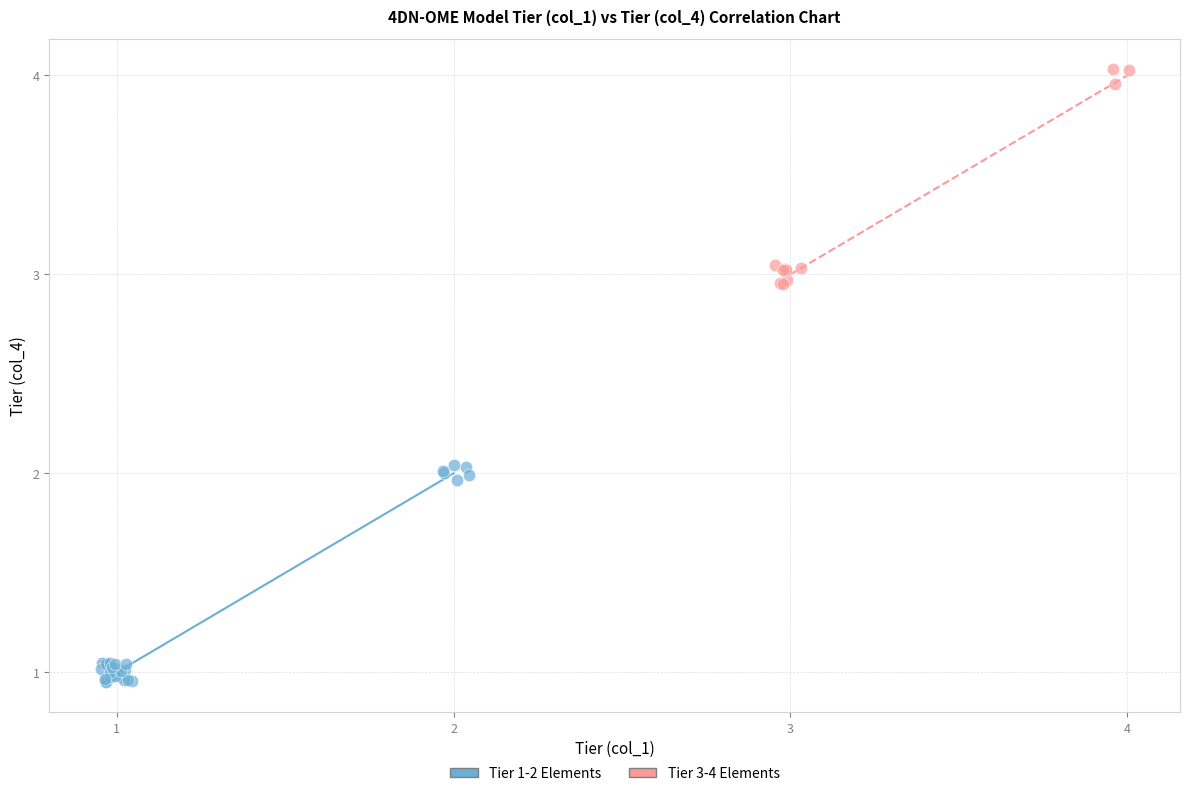

Which series contains the lowest Y value?

Tier 1-2 Elements